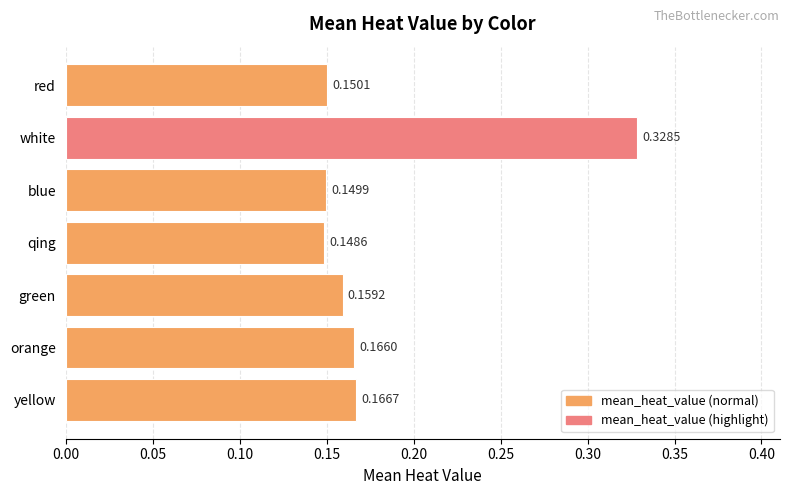

What is the change in value from blue to white?

+0.2